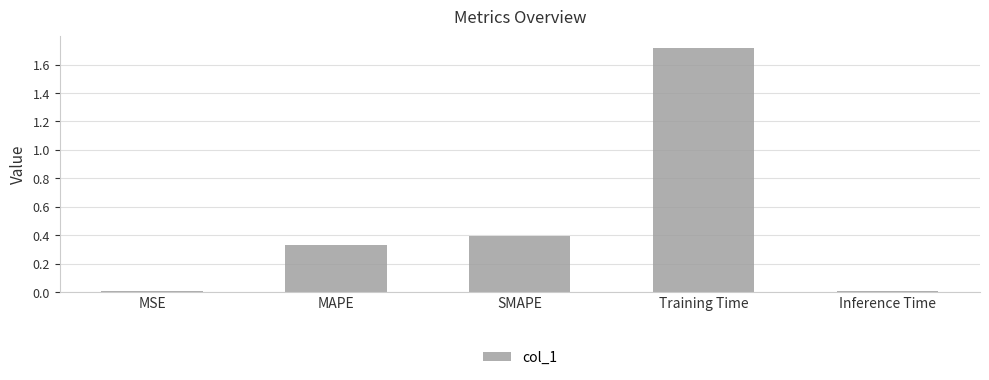

What is the change in value from MAPE to Inference Time?

-0.3